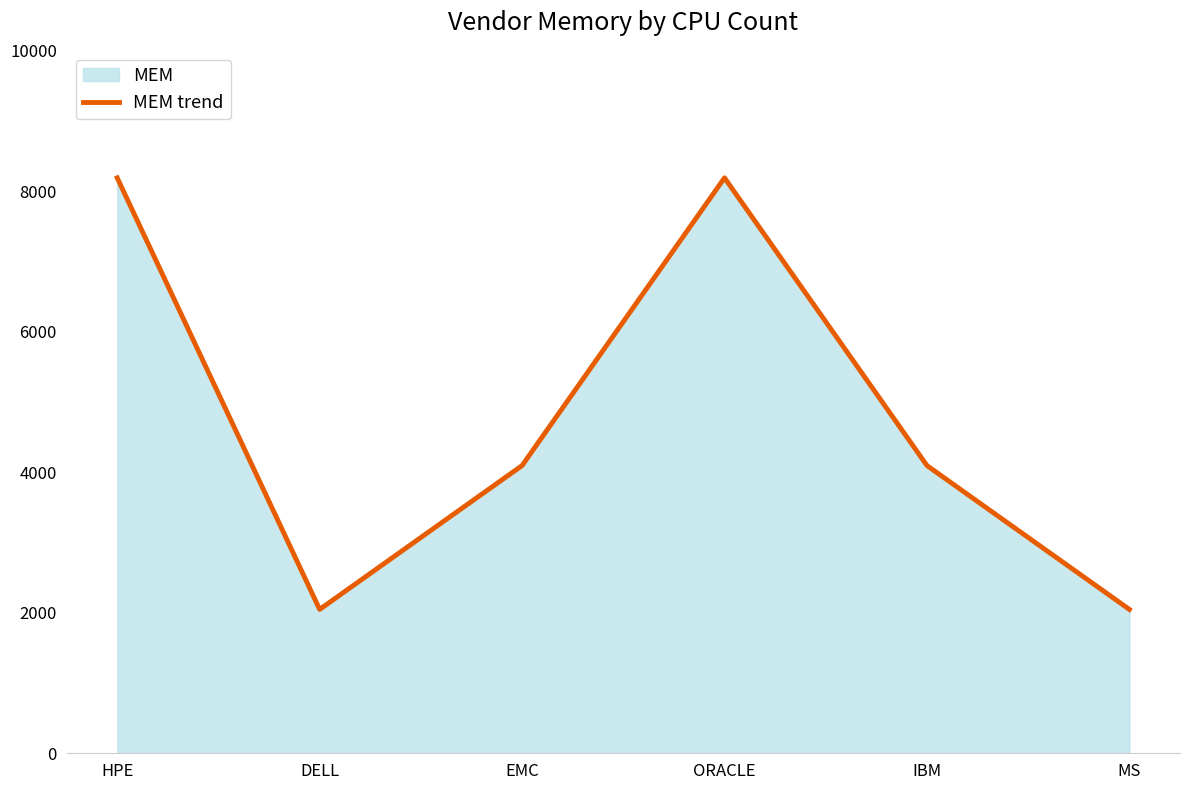

Reading left to right, extract all data points from this chart.

HPE=8192	DELL=2048	EMC=4096	ORACLE=8192	IBM=4096	MS=2048